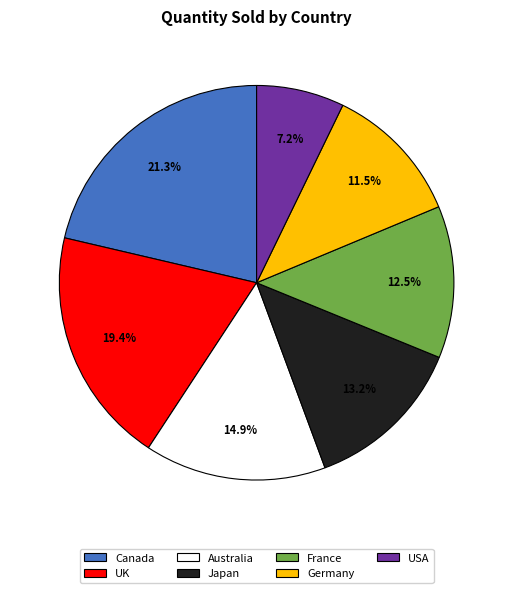

How many slices are in this pie chart?

7